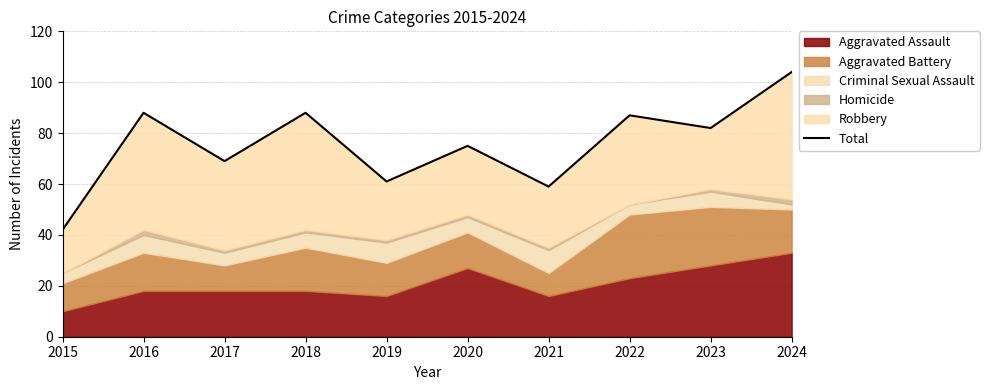

What is the minimum value shown in the chart?

42